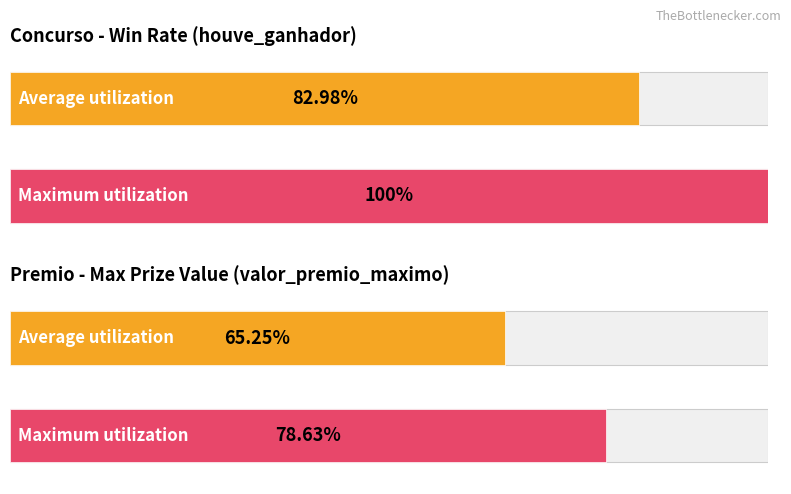

The value of houve_ganhador at 19 is 1.5. True or false?

False